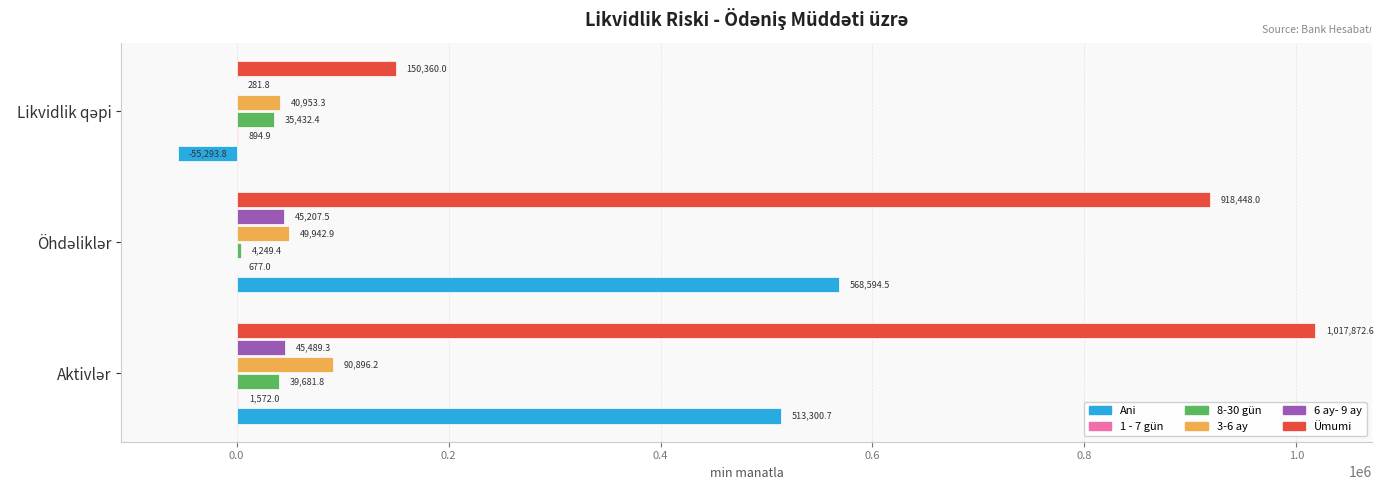

Which series has the largest total across all categories?

Ümumi